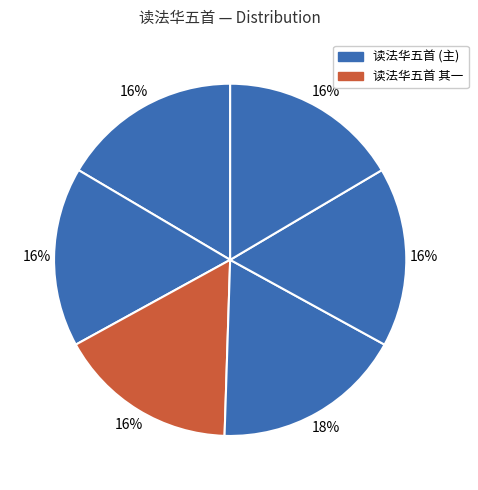

How many segments does this pie chart have?

6